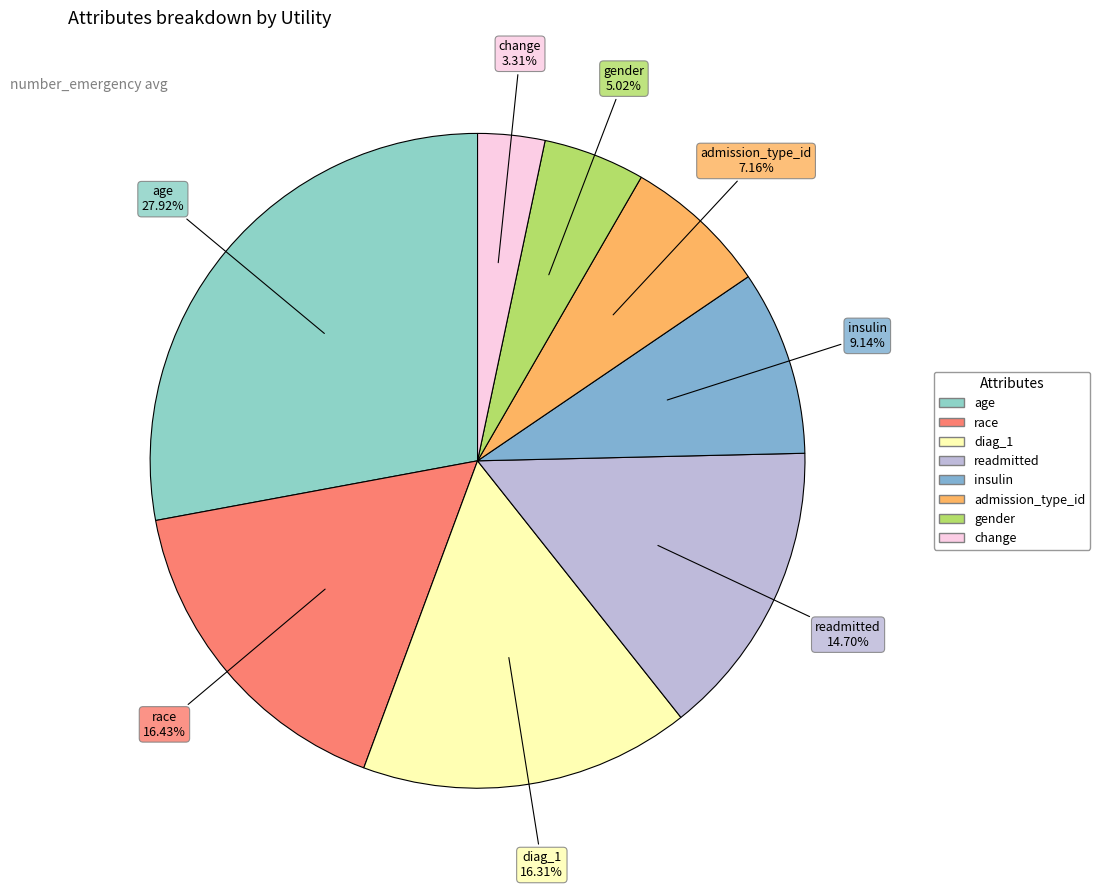

Does admission_type_id account for over 50% of the chart?

No